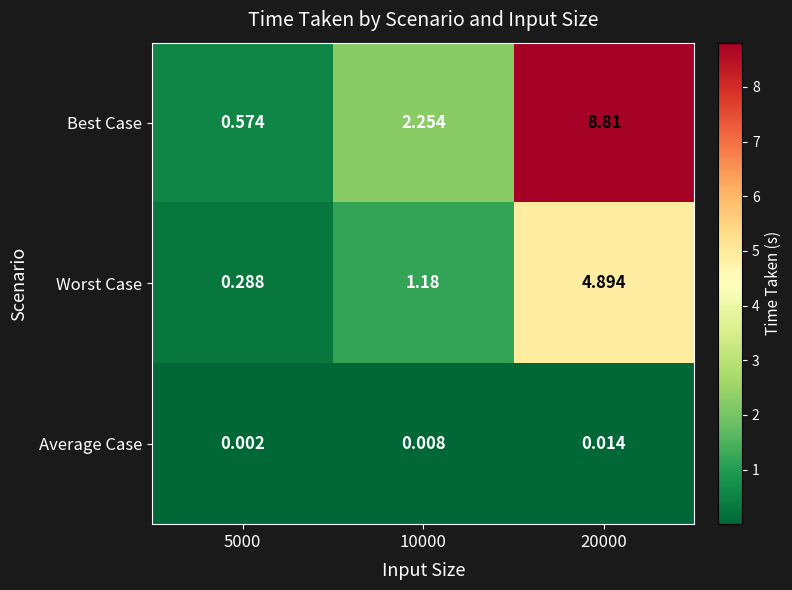

Which series has the largest total across all categories?

Best Case